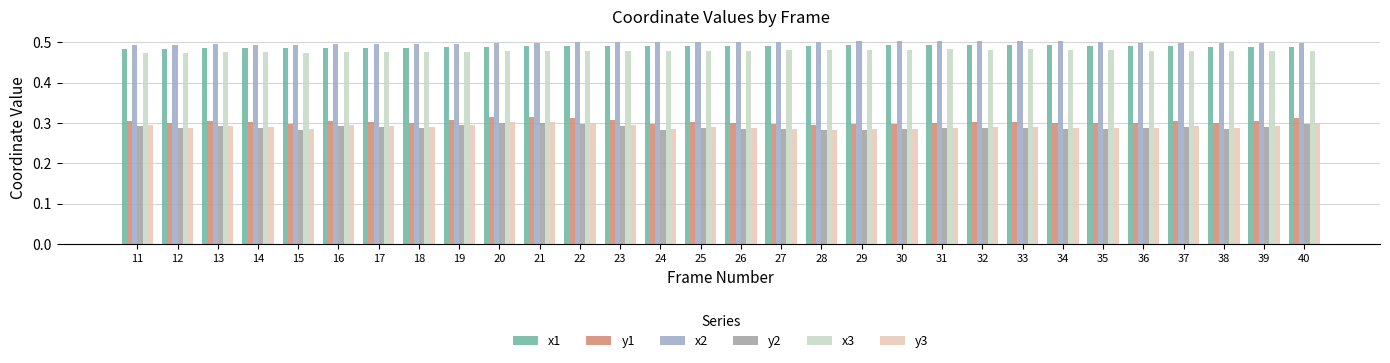

What is the sum of the x1 values at 14 and 13?

1.0